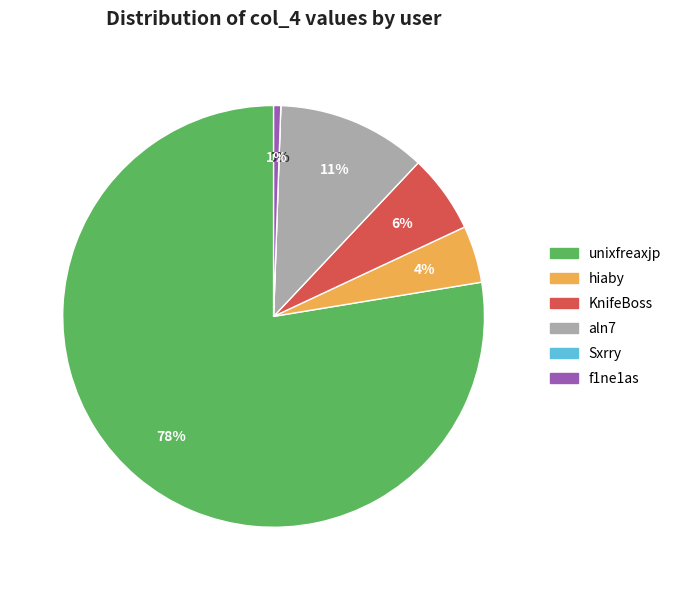

Count the number of slices in the pie.

6